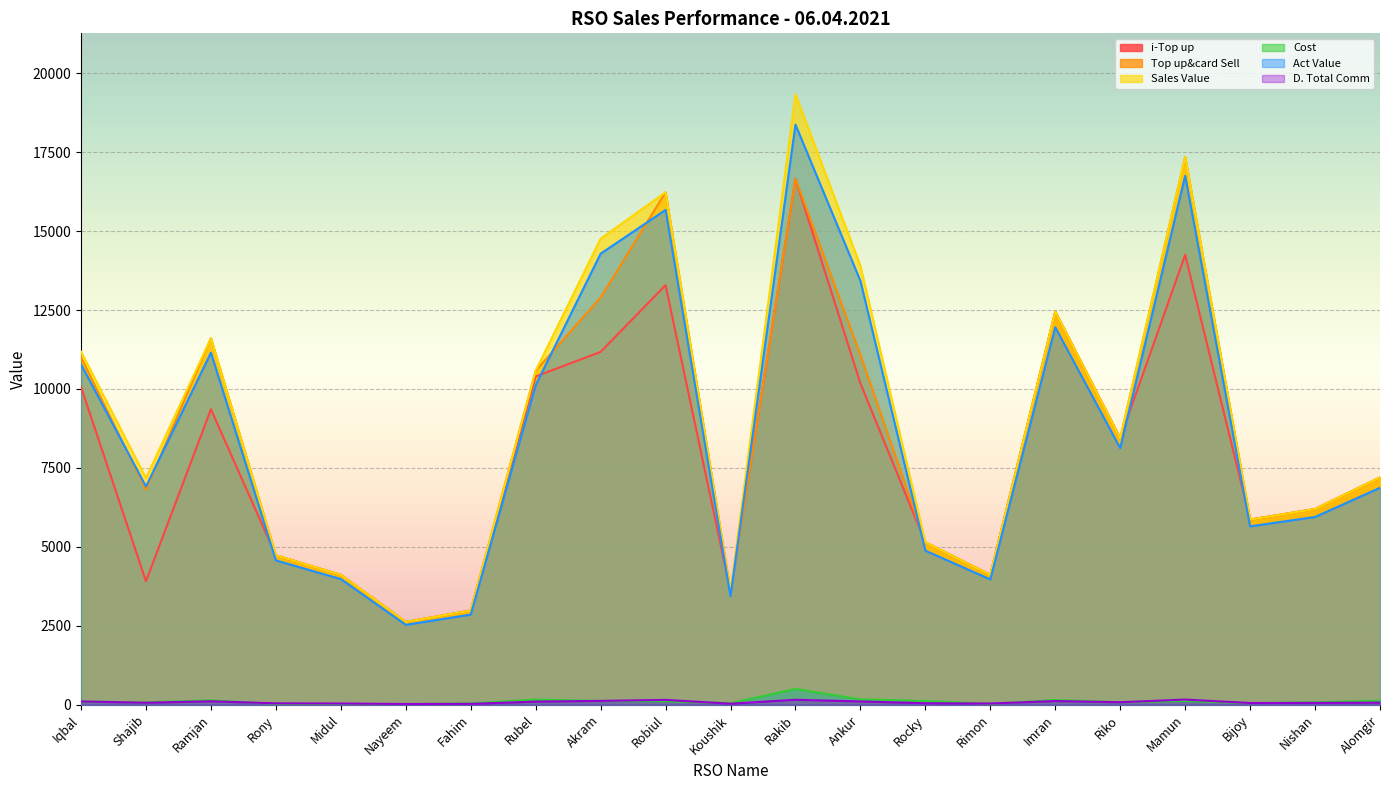

How many data points does each series have?

21